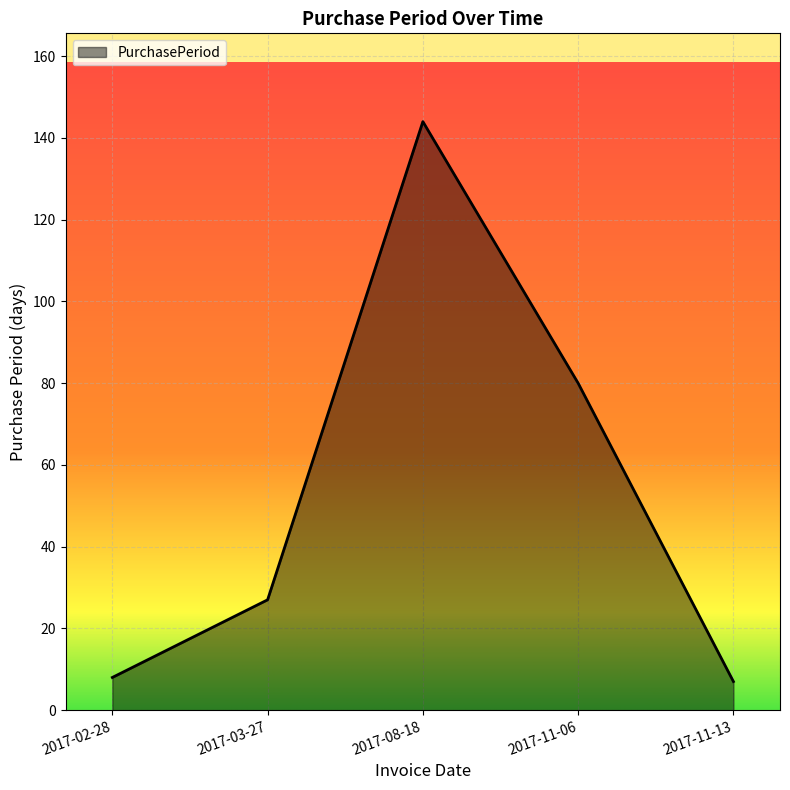

Reading right to left, transcribe all the data shown in this chart.

7	80	144	27	8